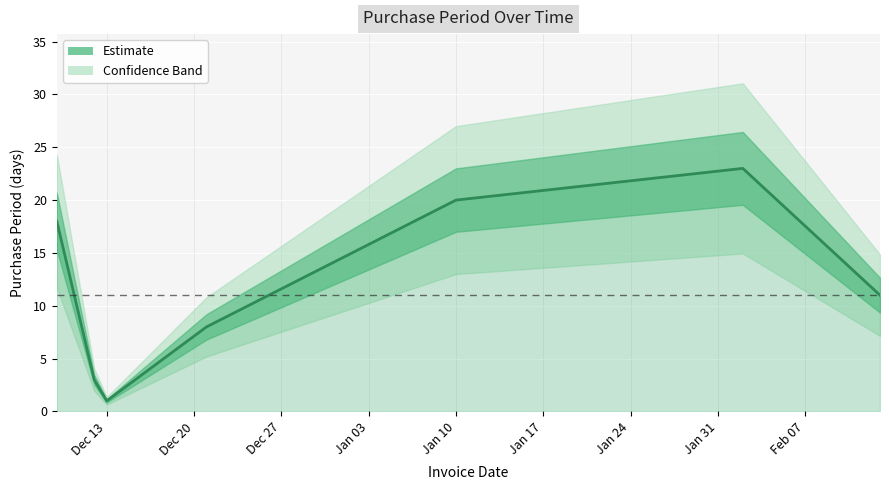

Reading left to right, transcribe all the data shown in this chart.

18	3	1	8	20	23	11